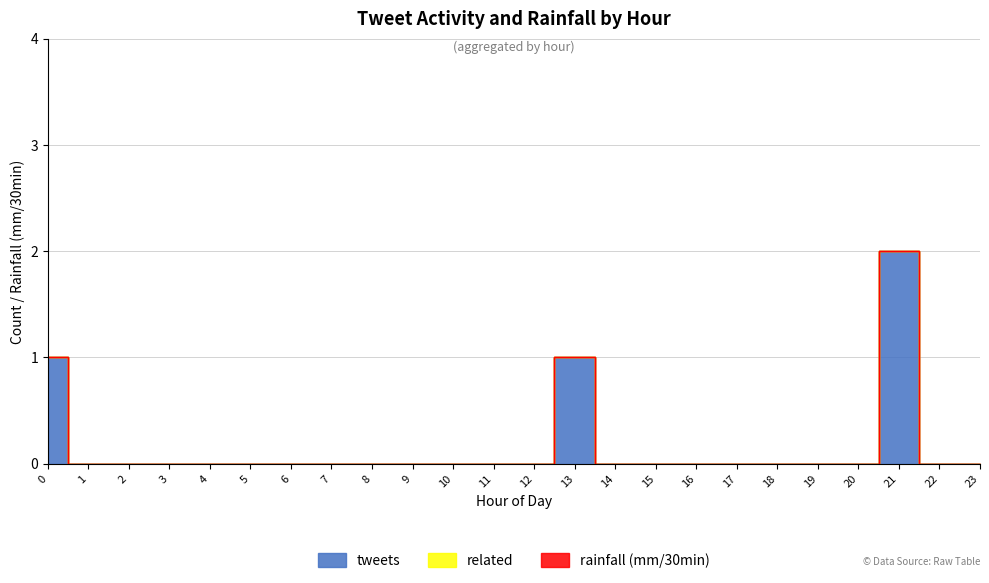

List the series in order of their peak value, lowest first.

related, rainfall (mm/30min), tweets